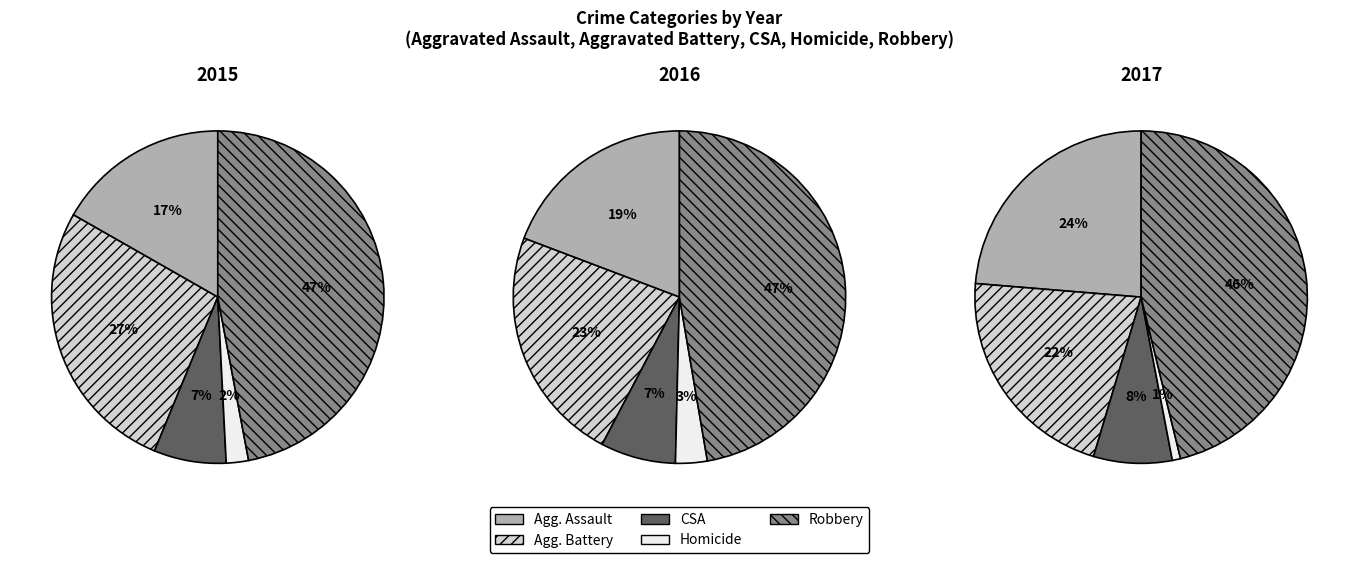

What portion of the pie excludes Robbery?

53.0%